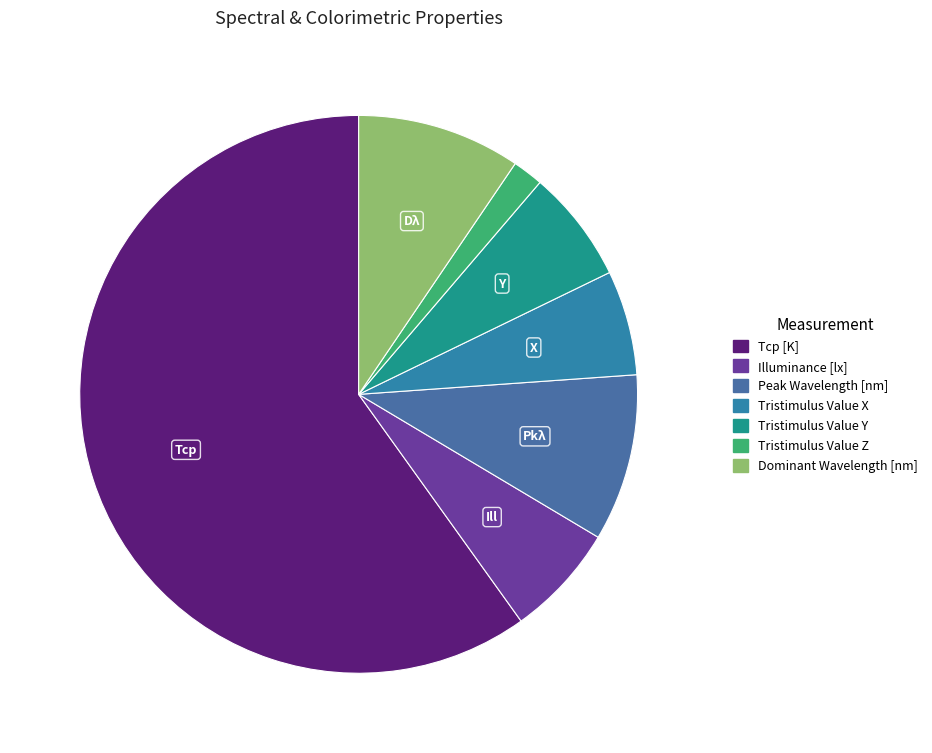

Combined, what portion of the pie is Tristimulus Value X and Dominant Wavelength [nm]?

15.6%